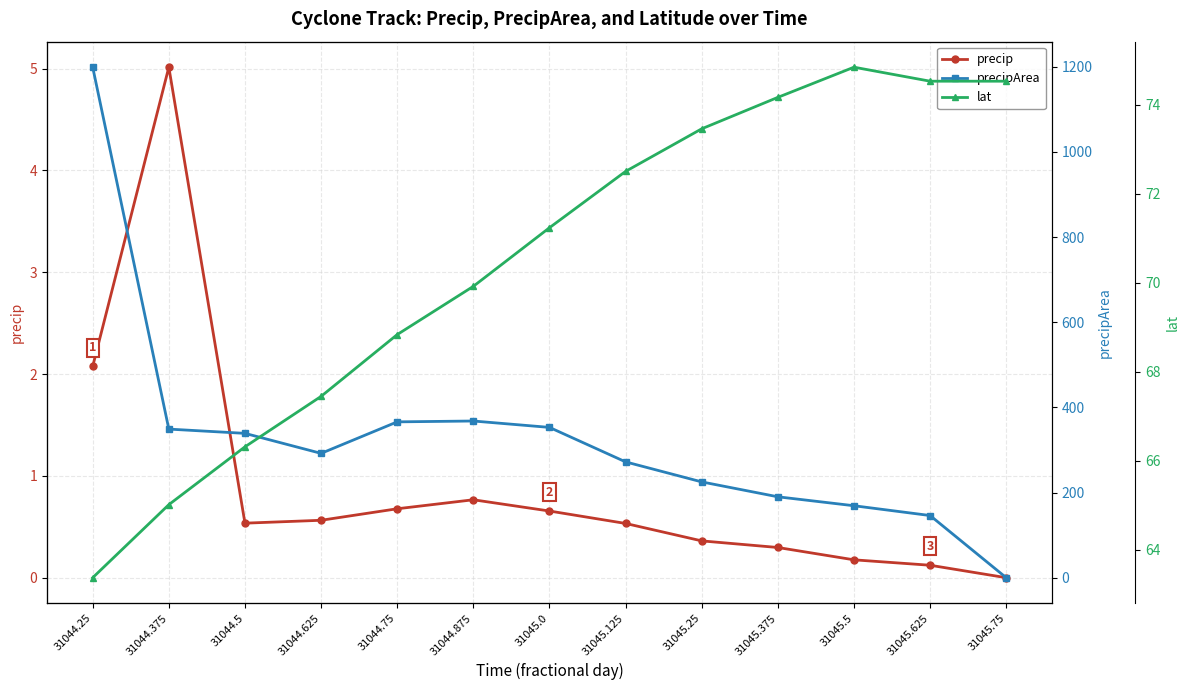

Is the value of lat at 31045.375 greater than the value of precip at 31045.5?

Yes